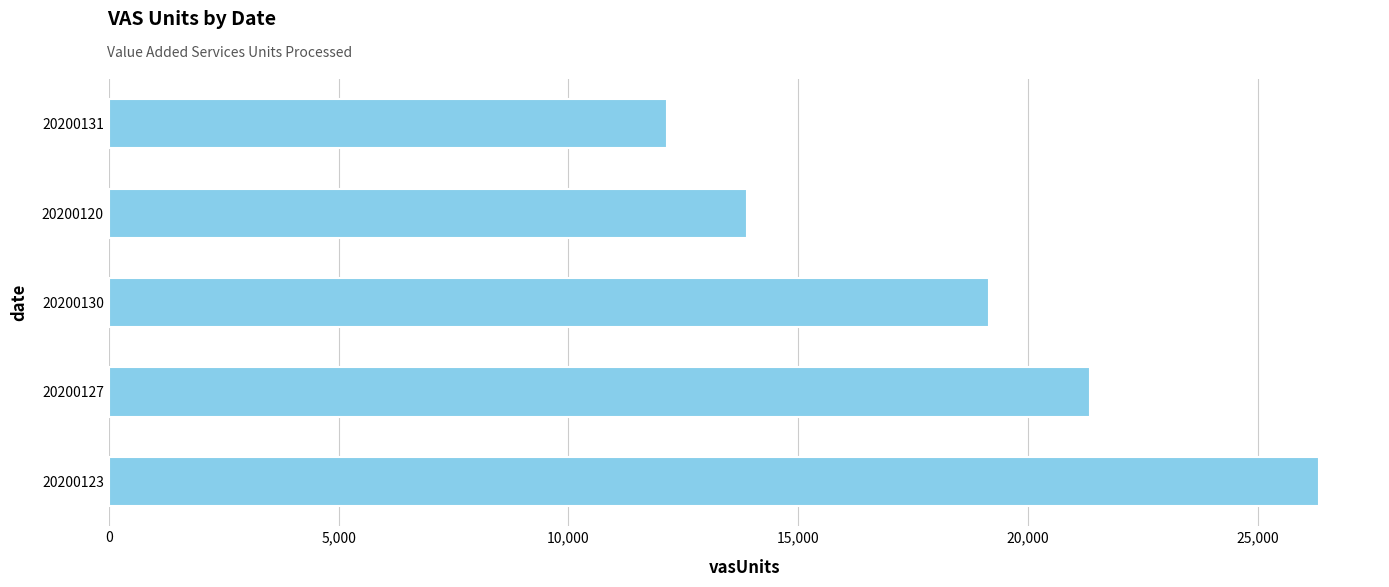

Reading bottom to top, what are all the values shown in this chart?

26340	21342	19140	13890	12138